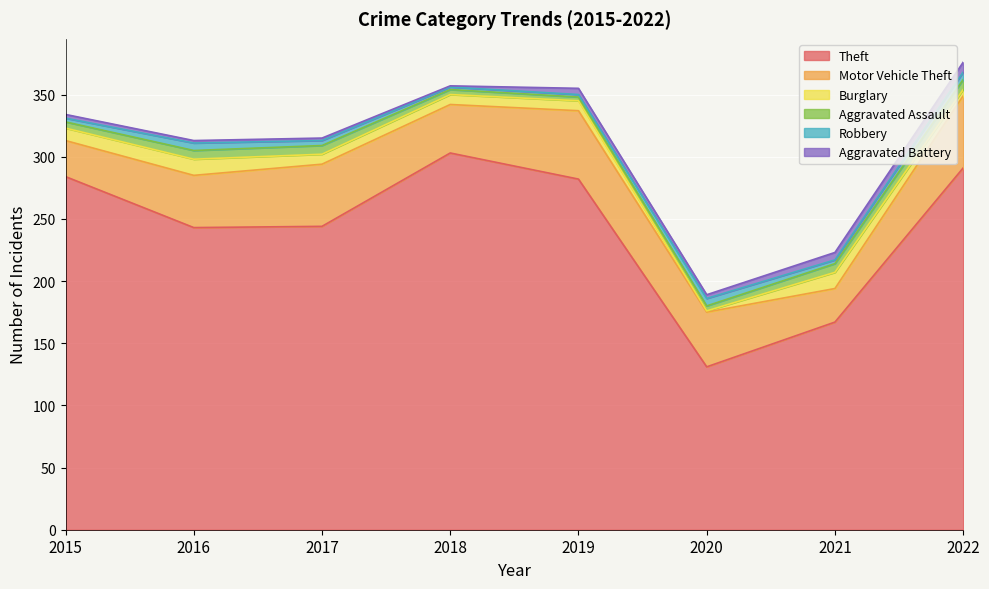

Which series has the widest spread of values?

Theft